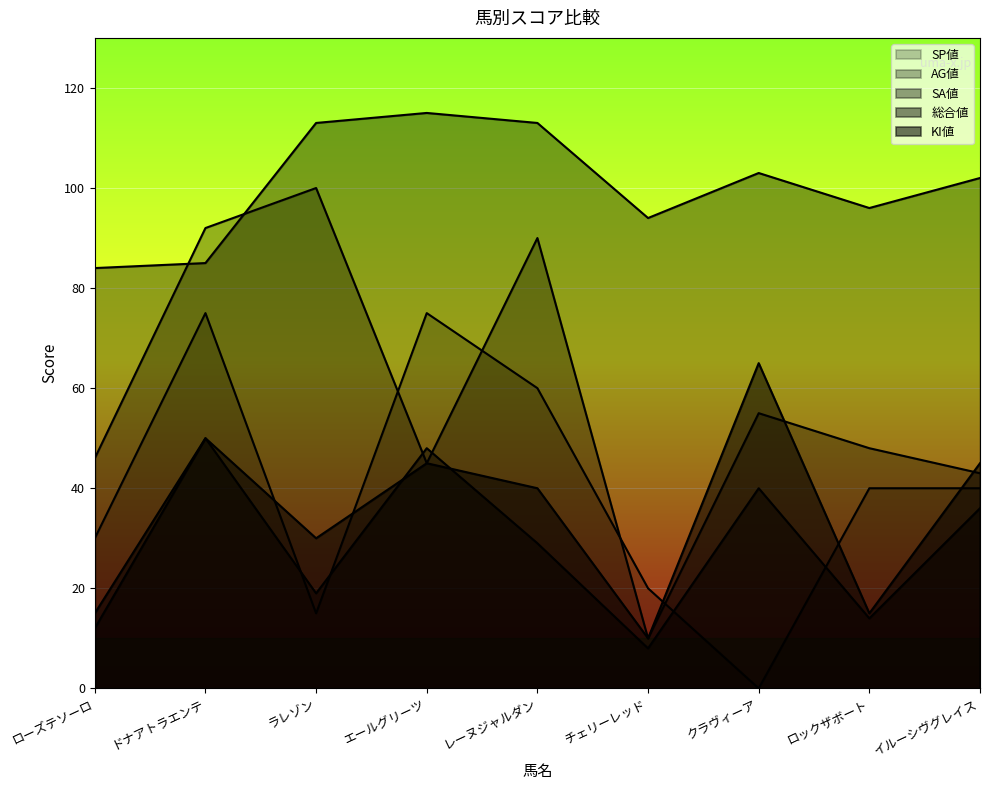

What is the highest value of the SA値 series?

115